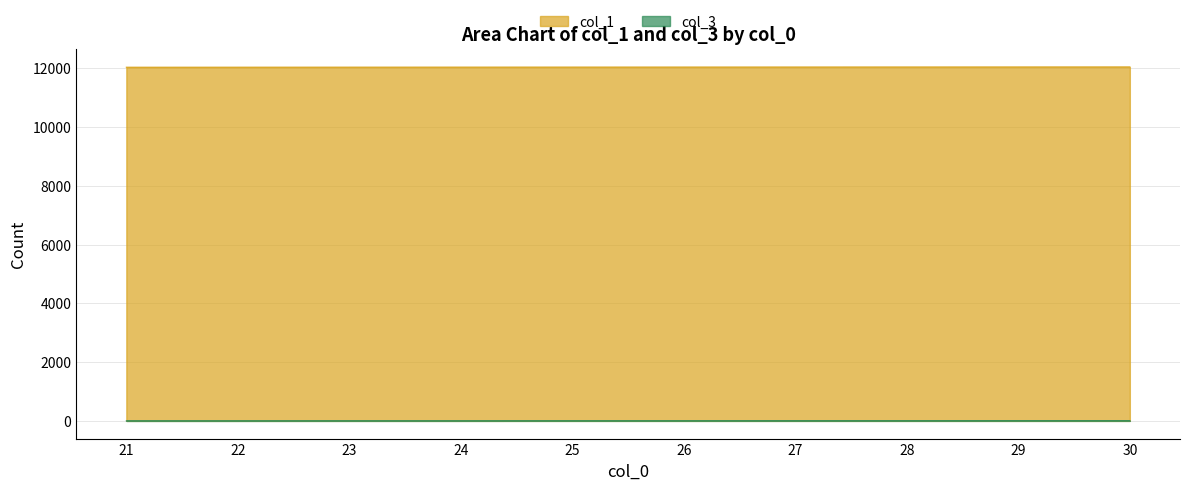

List the series in order of their peak value, highest first.

col_1, col_3